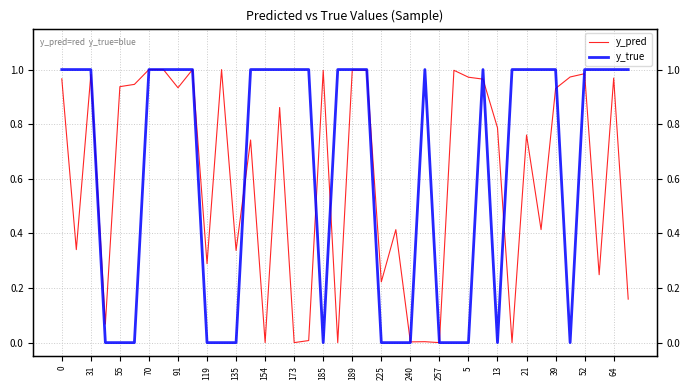

What is the sum of all y_true values?

25.0